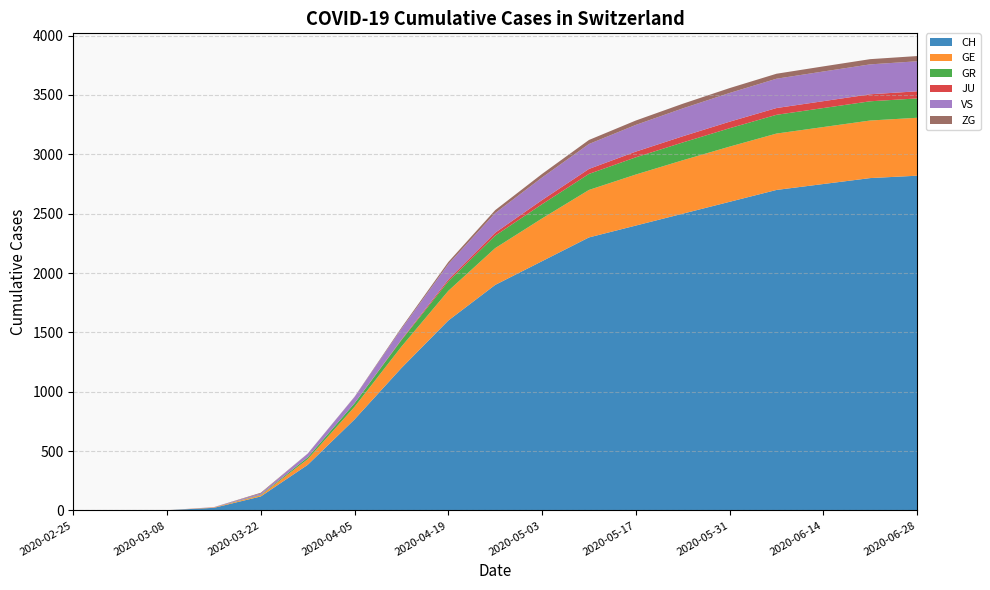

Reading left to right, what are all the values shown in this chart?

CH: 0	0	2	22	118	384	767	1200	1600	1900	2100	2300	2400	2500	2600	2700	2750	2800	2820
GE: 0	0	0	4	10	48	106	180	250	310	360	400	430	450	465	475	480	485	488
GR: 0	0	0	0	4	15	30	55	80	105	120	135	145	150	155	158	160	162	163
JU: 0	0	0	0	0	0	0	5	15	25	35	42	48	52	55	57	58	59	60
VS: 0	0	0	2	11	31	53	90	130	165	190	210	225	235	242	247	250	252	253
ZG: 0	0	0	0	6	1	2	10	18	25	30	34	37	39	41	42	43	44	44